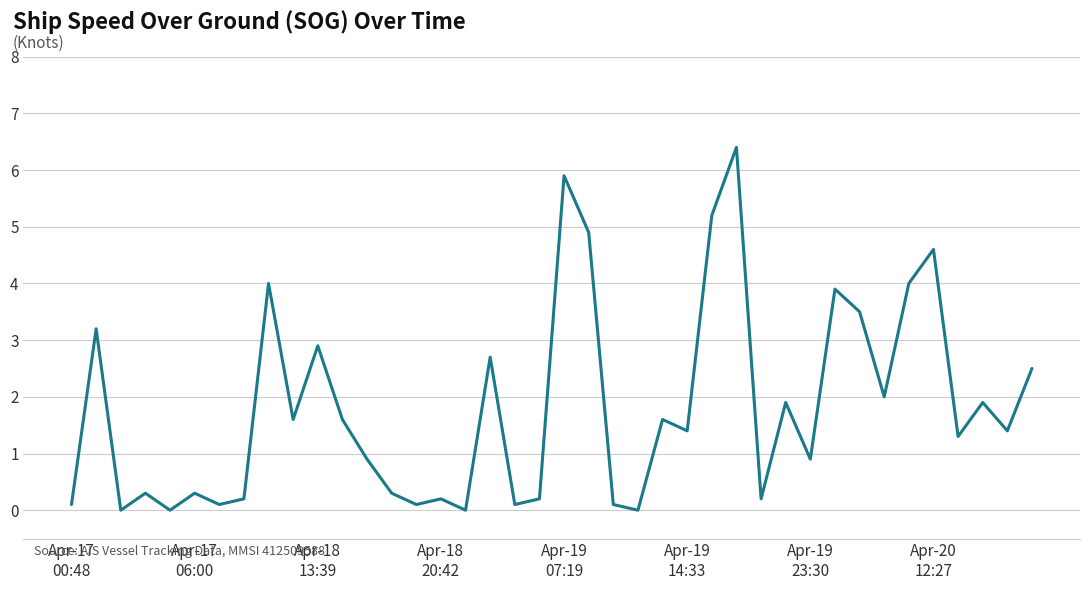

What is the greatest value displayed?

6.4